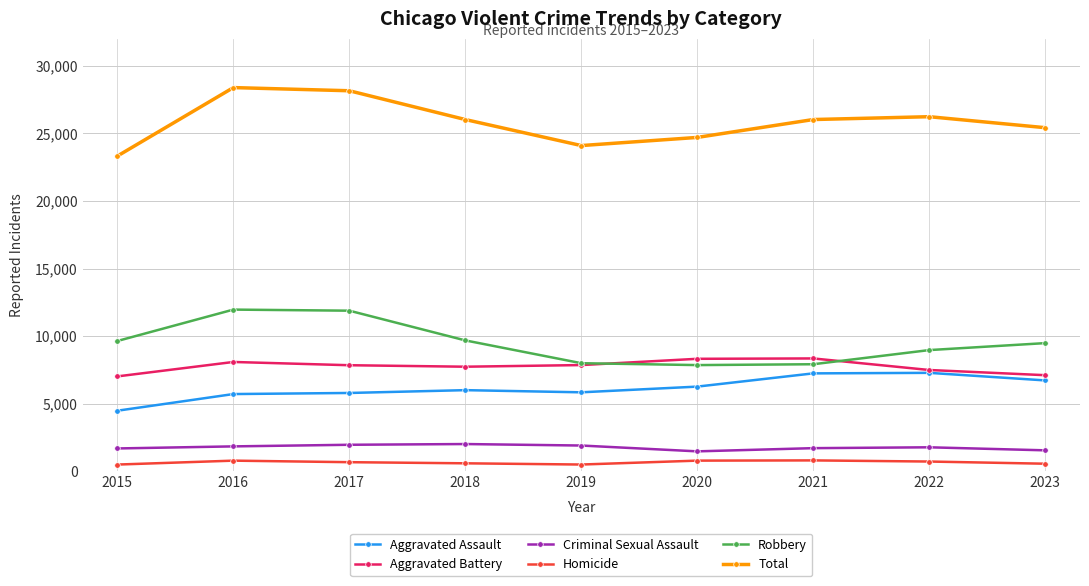

In Total, how many points are higher than both neighbors (excluding endpoints)?

2